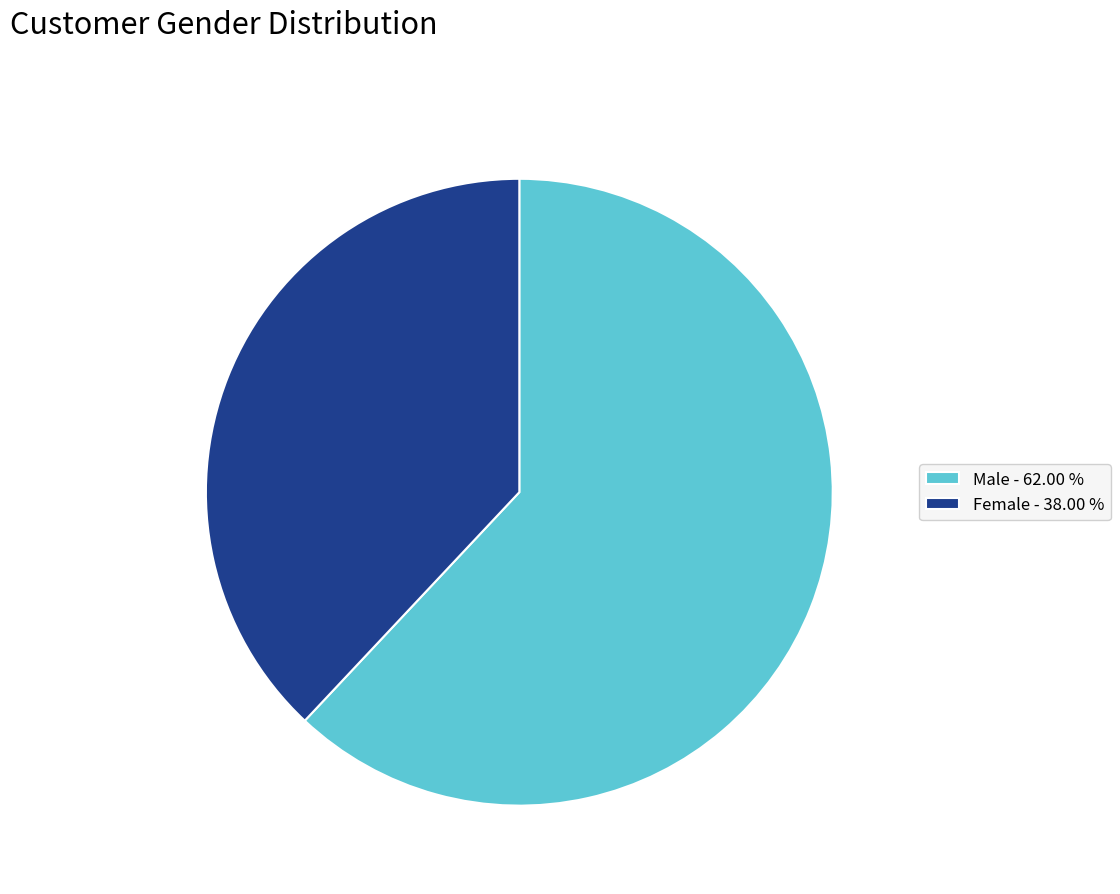

What is the ratio of the value at Female to the value at Male?

0.6